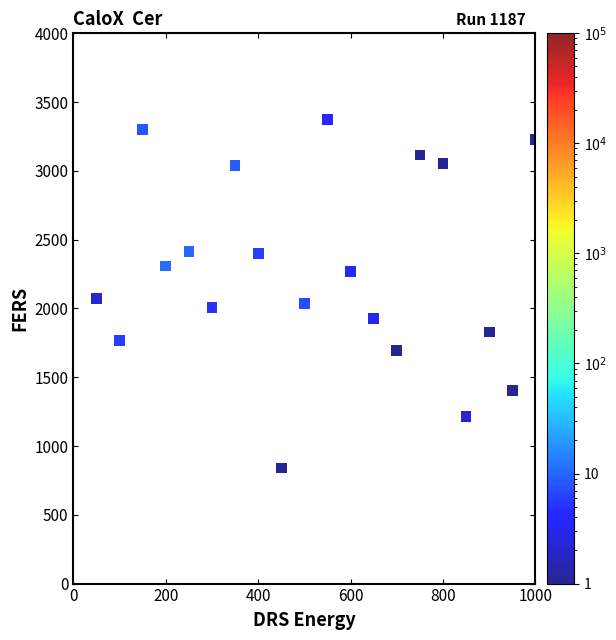

What is the range of X values (max minus min)?

950.0